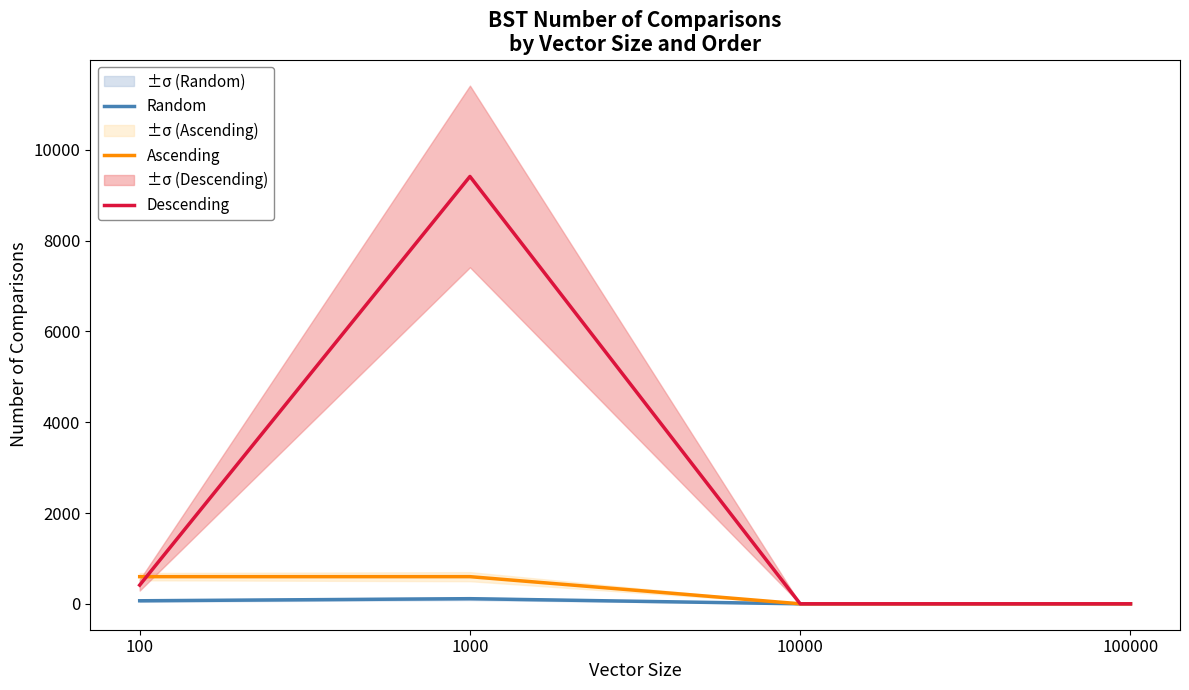

What are all the series names shown in the legend?

Random, Ascending, Descending